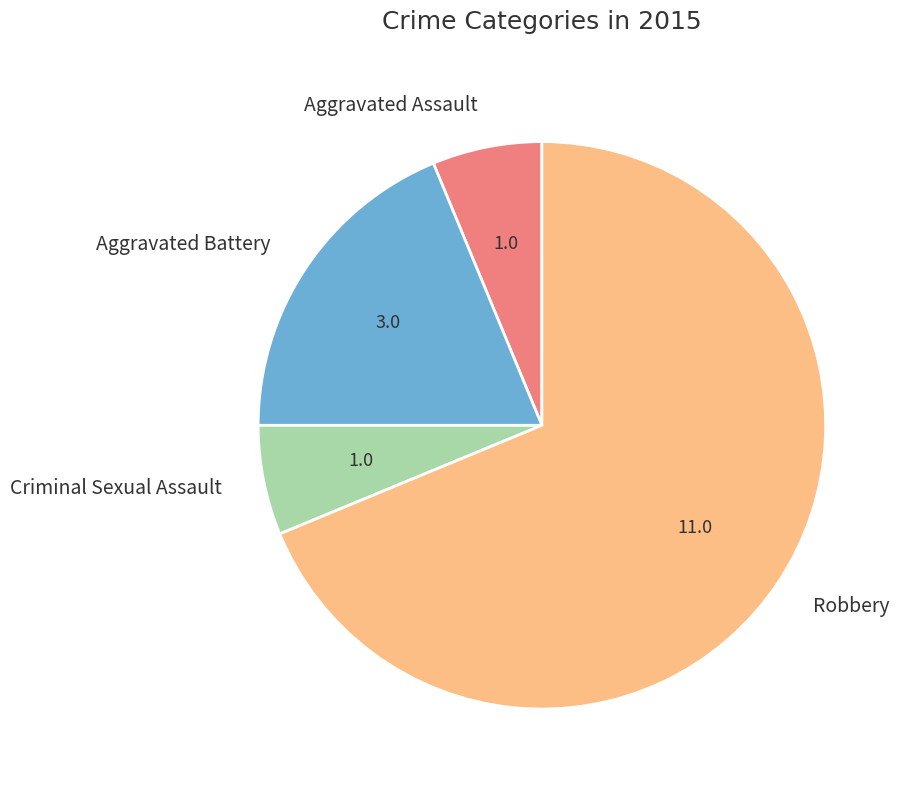

Is there any slice that represents more than half of the pie?

Yes